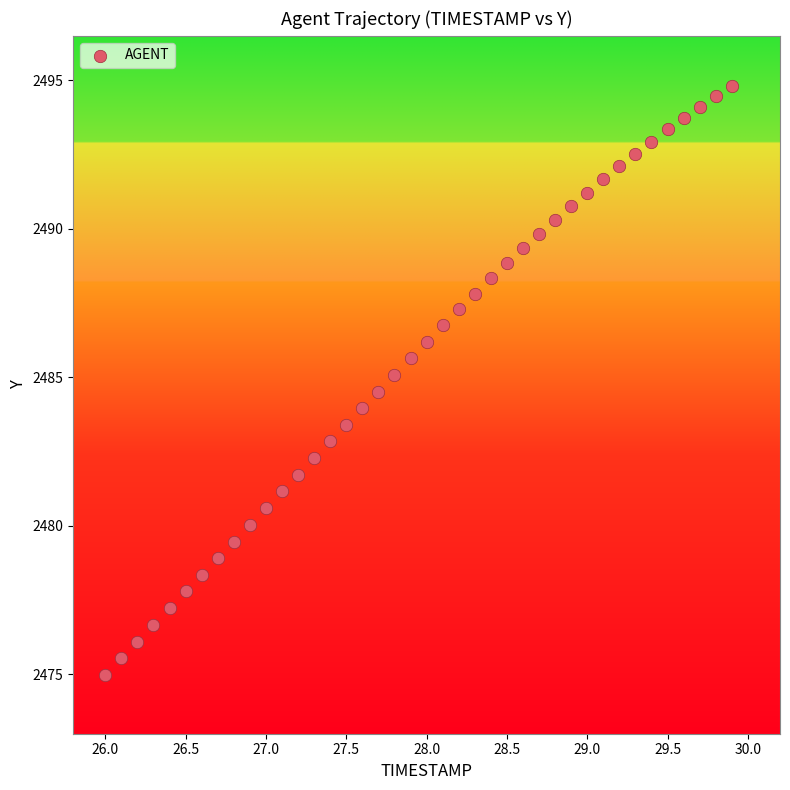

What is the range of X values (max minus min)?

3.9